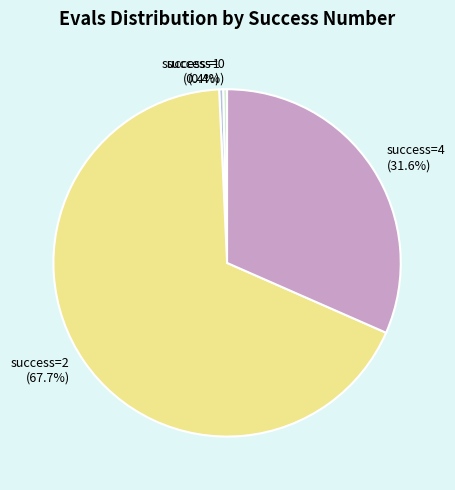

Which category has the biggest portion of the pie?

success=2